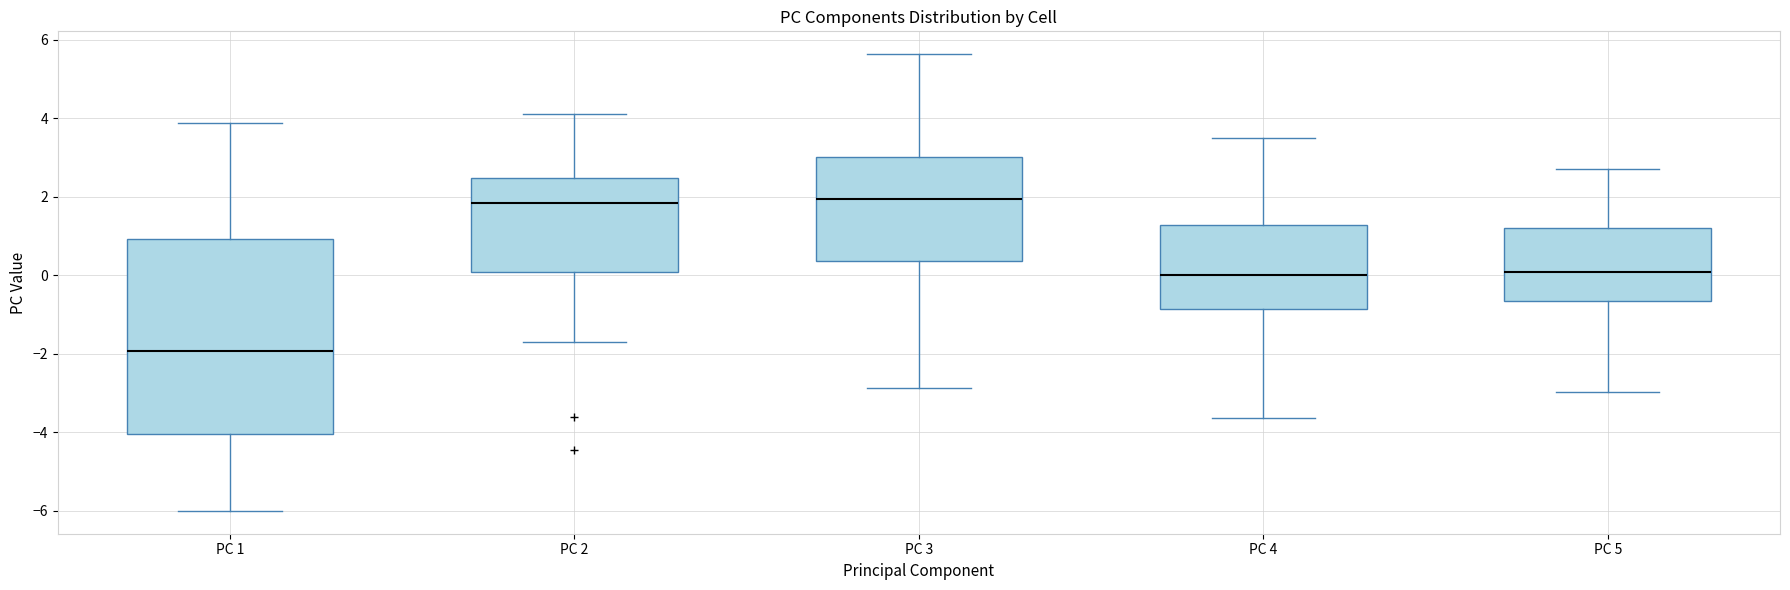

Where is the lower edge of the box for PC 2 on the y-axis? The values are not printed on the chart, so give them approximately, as read against the axis.

0.0